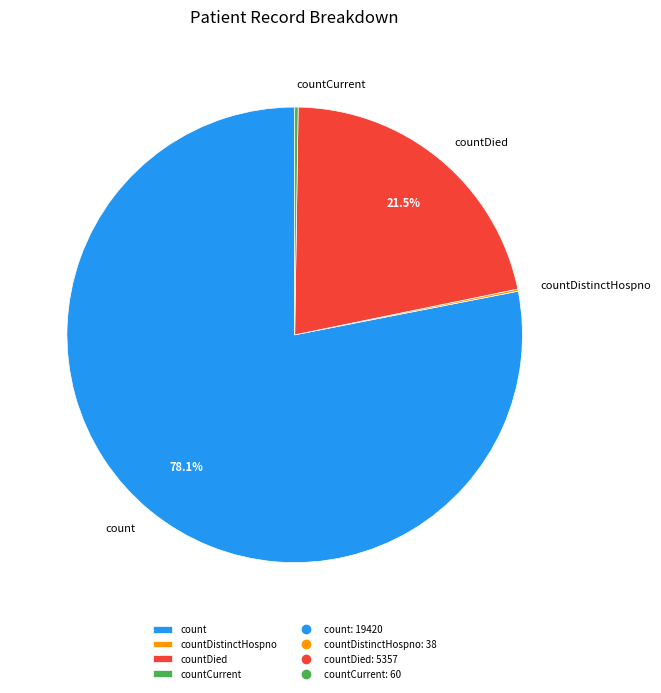

Which slice is the largest?

count